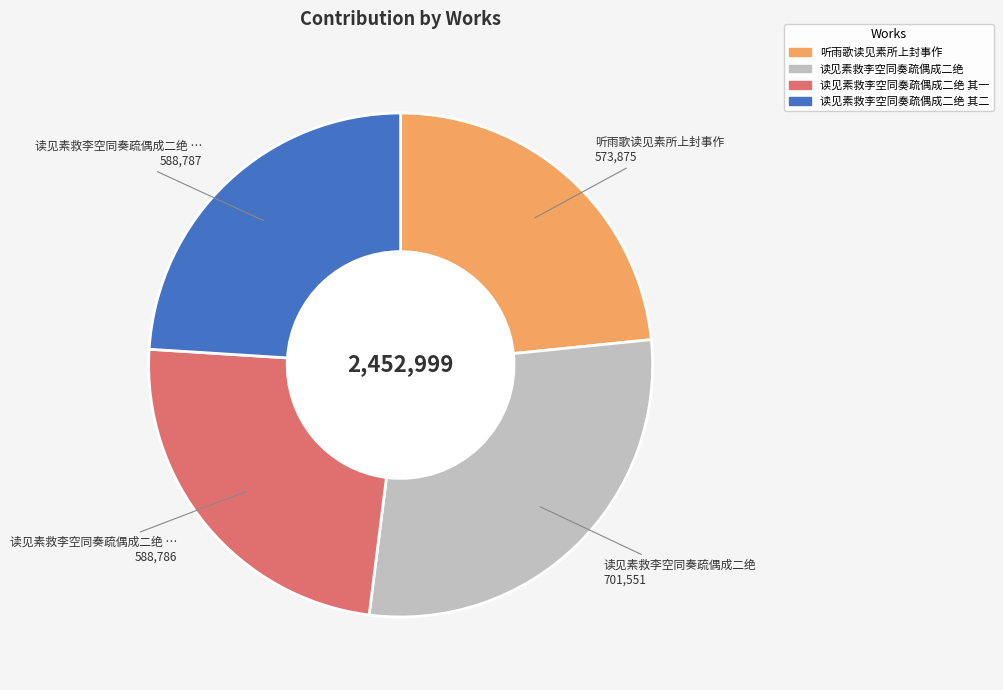

Is there a majority slice in this chart?

No